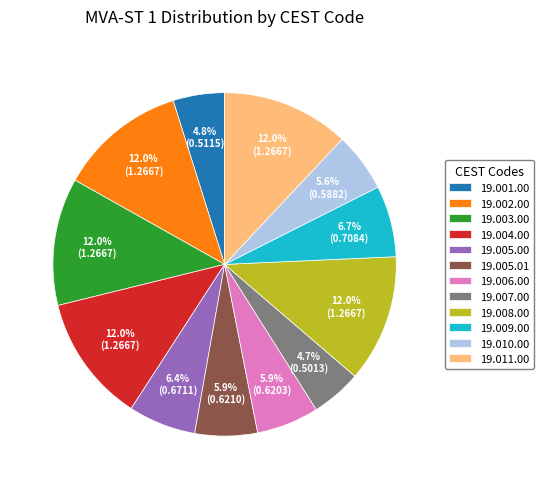

Do 19.003.00 and 19.005.01 together represent more than half of the pie?

No